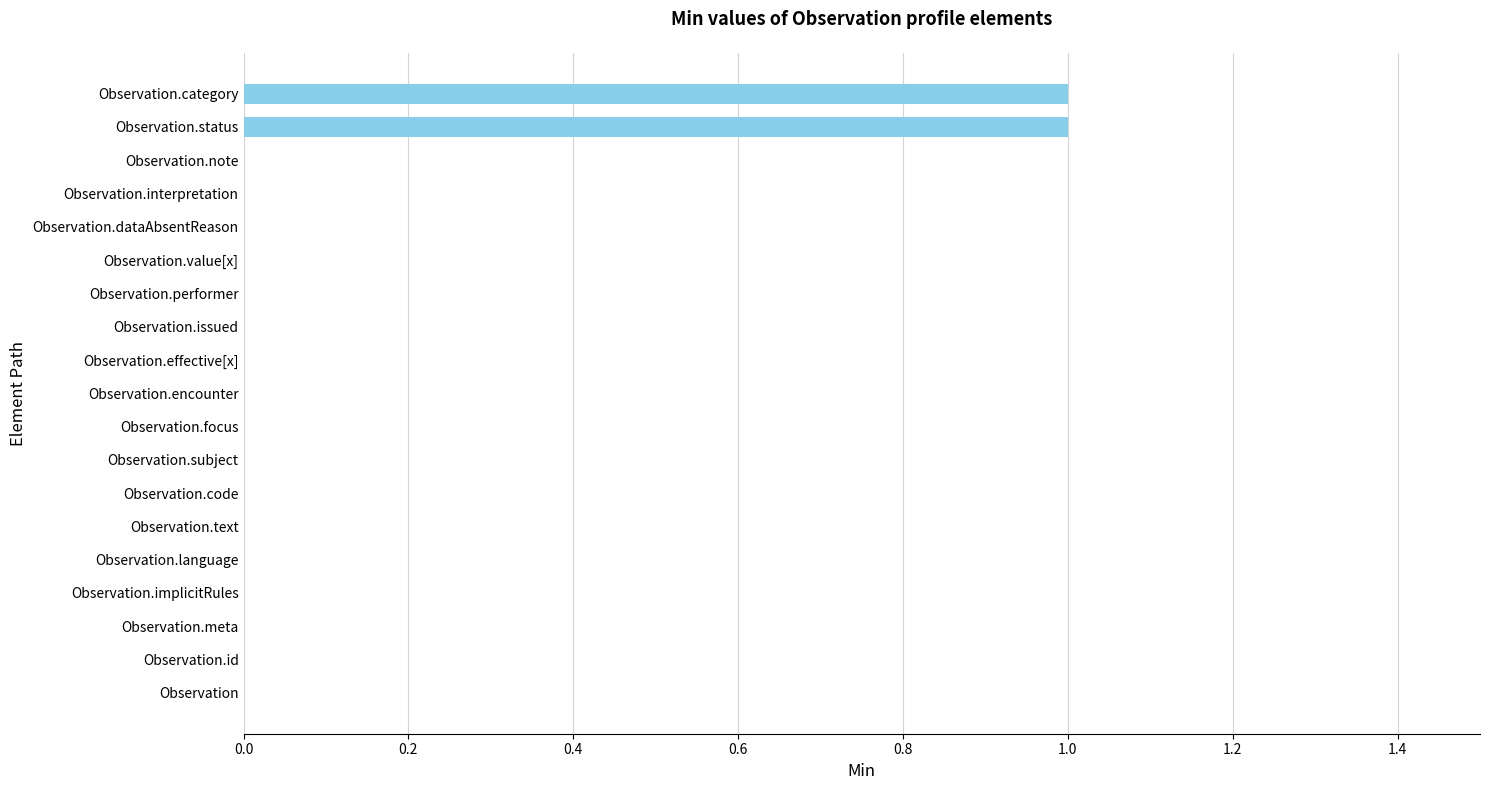

How many values are between 0 and 1?

19